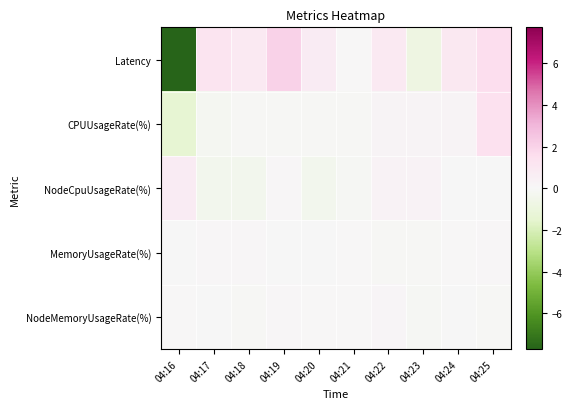

At which category does the chart reach its peak across all series?

04:19